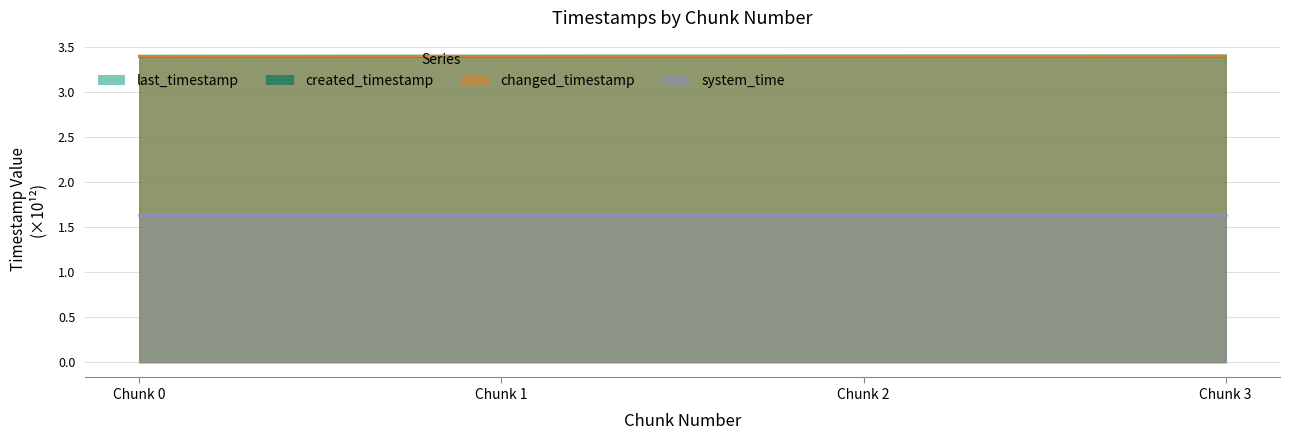

Which series has the largest range (max minus min)?

created_timestamp